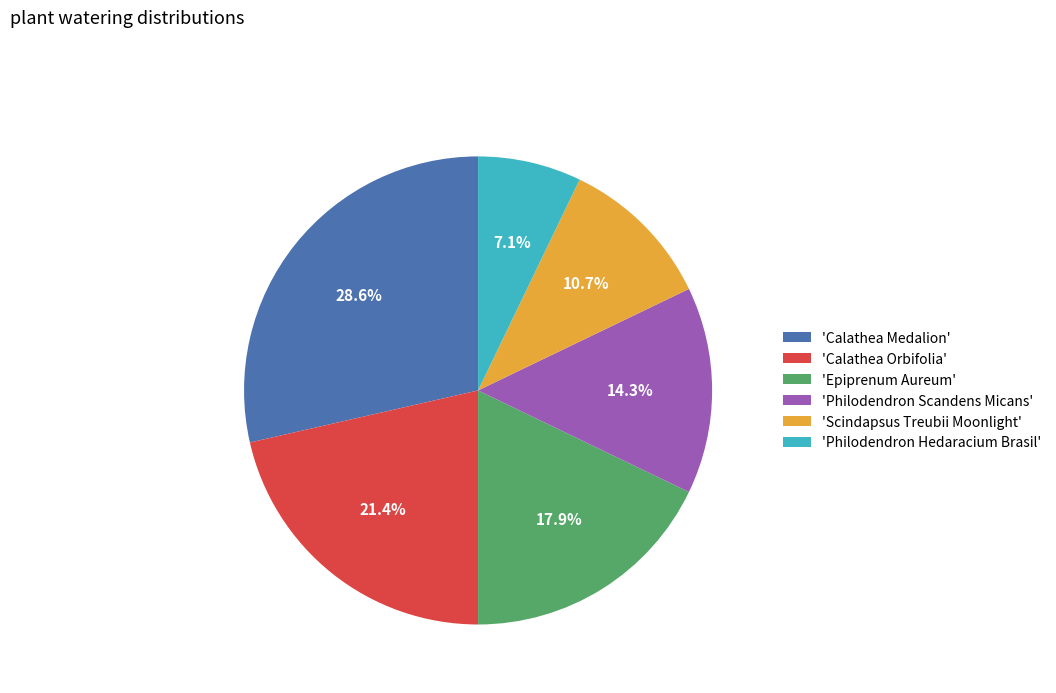

What percentage do 'Philodendron Hedaracium Brasil' and 'Calathea Medalion' together represent?

35.7%